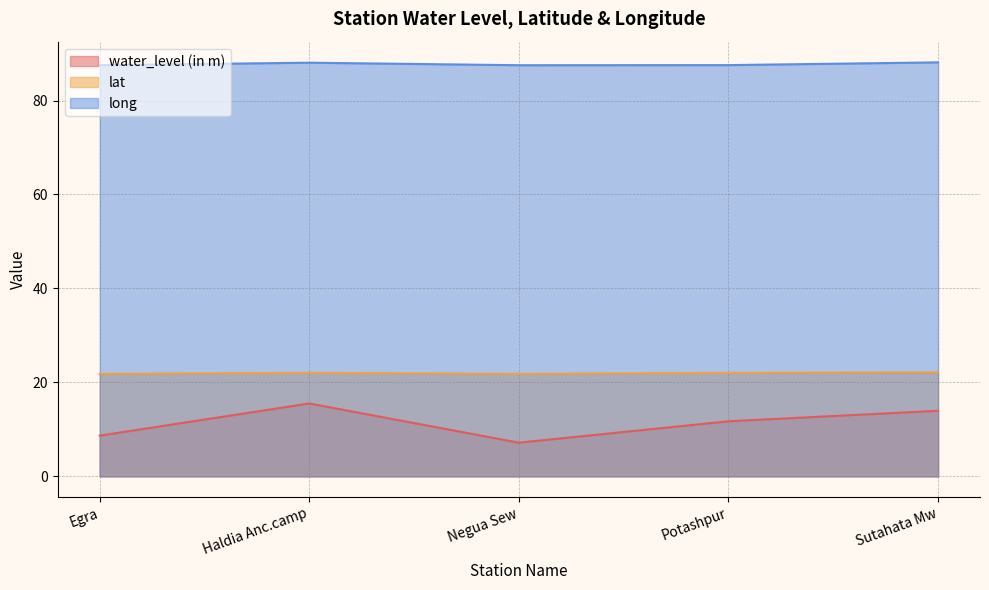

Does the chart display data point markers on the line(s)?

No